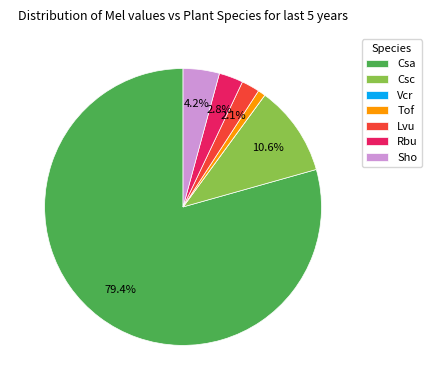

To the nearest percent, what portion does Rbu represent?

3%